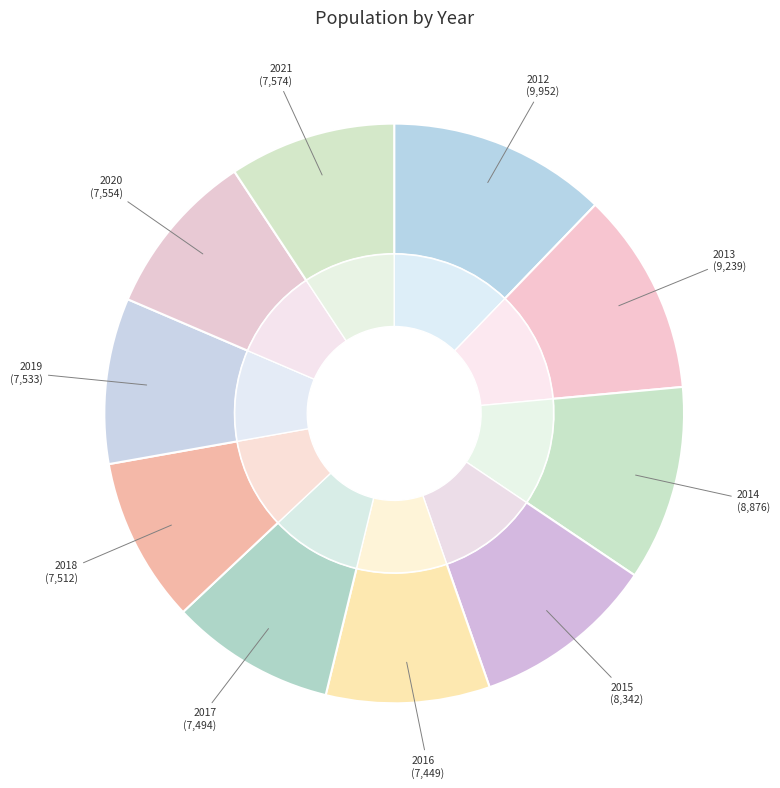

Do 2015 and 2014 together represent more than half of the pie?

No